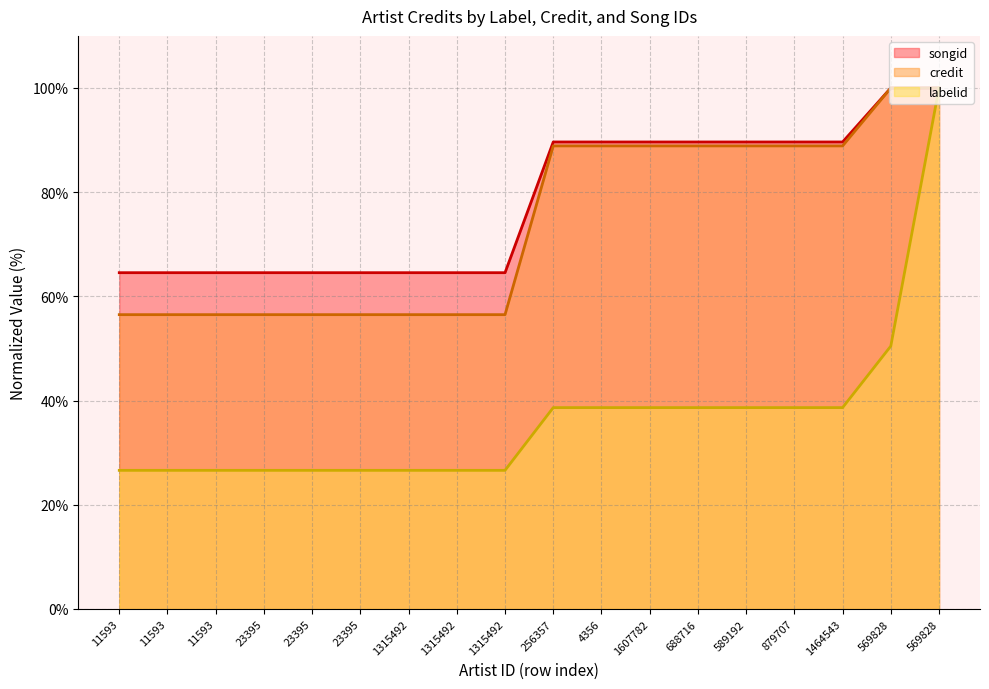

Which series has the largest total across all categories?

songid